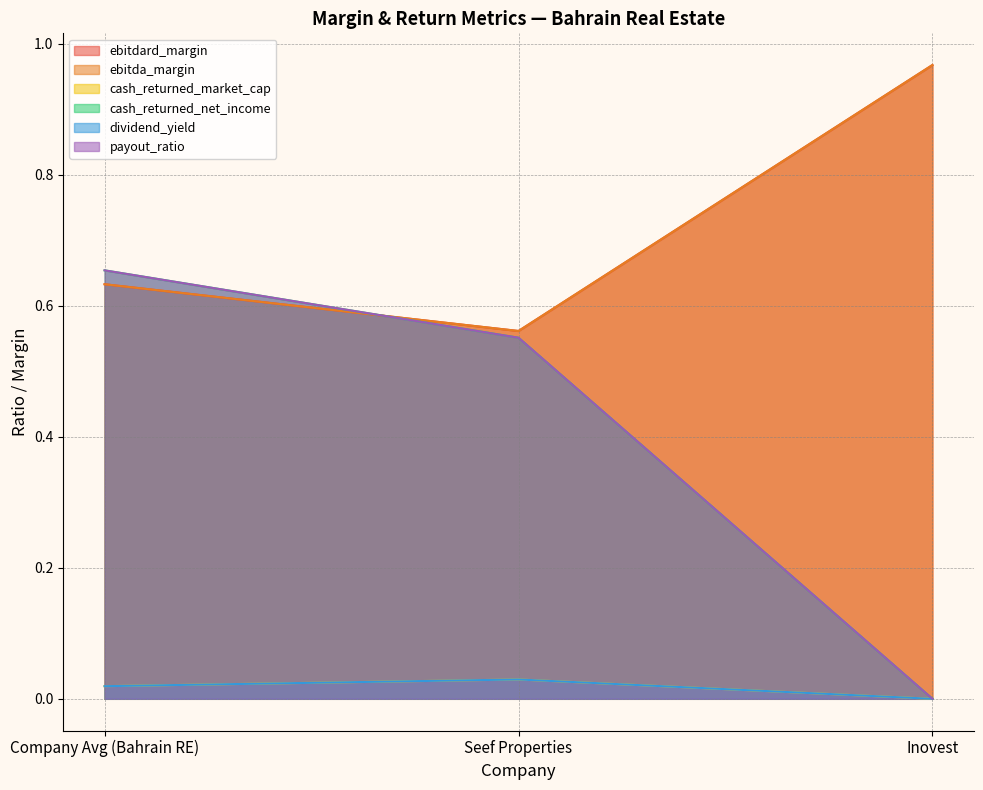

What is the difference between the maximum and minimum values in the payout_ratio series?

0.7